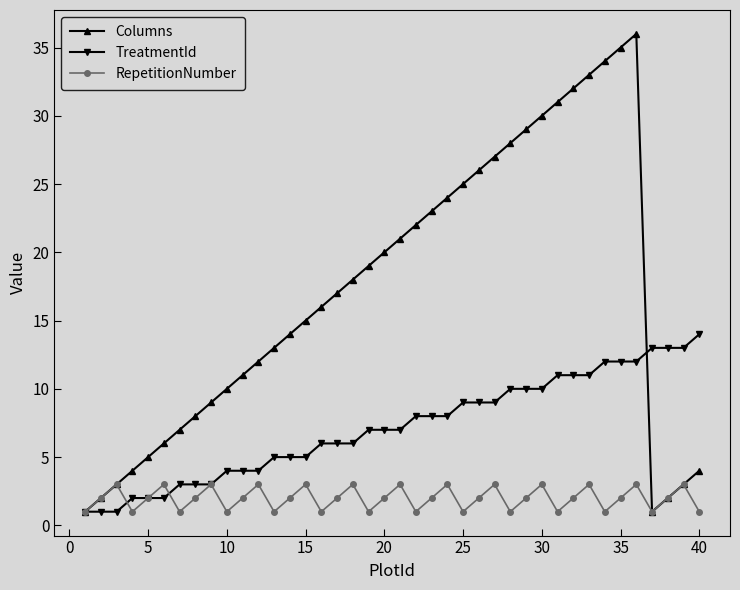

Reading right to left, transcribe all the data shown in this chart.

Columns: 4	3	2	1	36	35	34	33	32	31	30	29	28	27	26	25	24	23	22	21	20	19	18	17	16	15	14	13	12	11	10	9	8	7	6	5	4	3	2	1
TreatmentId: 14	13	13	13	12	12	12	11	11	11	10	10	10	9	9	9	8	8	8	7	7	7	6	6	6	5	5	5	4	4	4	3	3	3	2	2	2	1	1	1
RepetitionNumber: 1	3	2	1	3	2	1	3	2	1	3	2	1	3	2	1	3	2	1	3	2	1	3	2	1	3	2	1	3	2	1	3	2	1	3	2	1	3	2	1